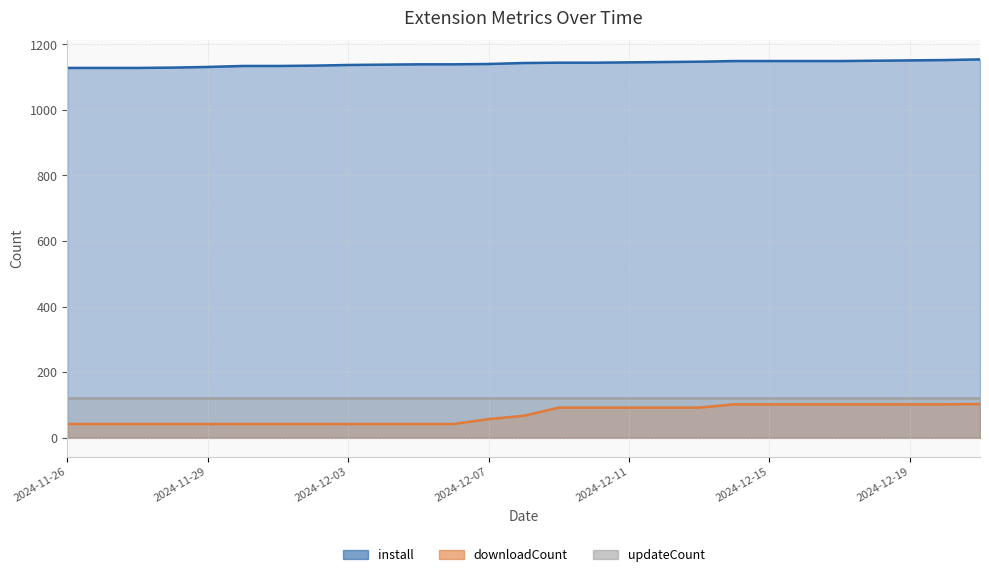

What is the lowest value of the downloadCount series?

42